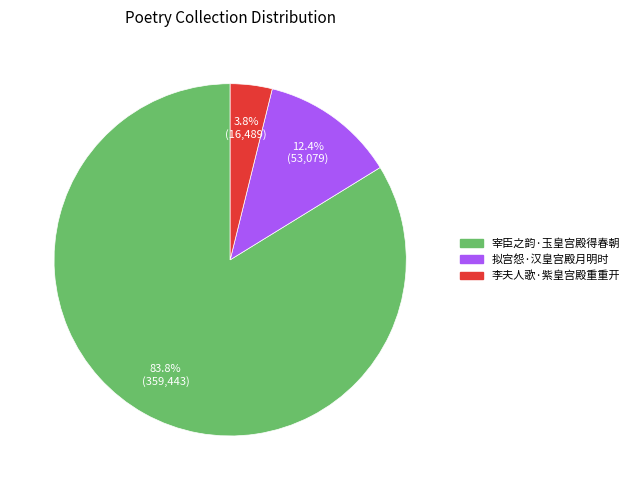

Between 李夫人歌·紫皇宫殿重重开 and 宰臣之韵·玉皇宫殿得春朝, which is larger?

宰臣之韵·玉皇宫殿得春朝